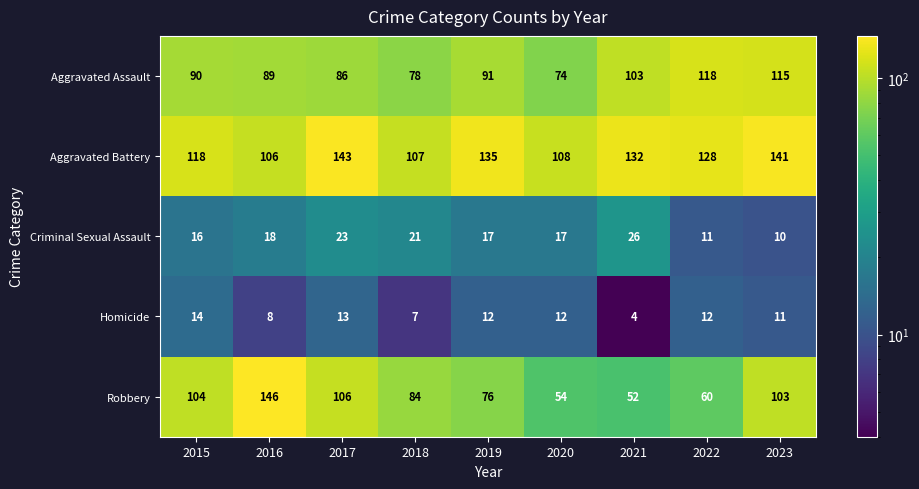

What is the sum of all Homicide values?

93